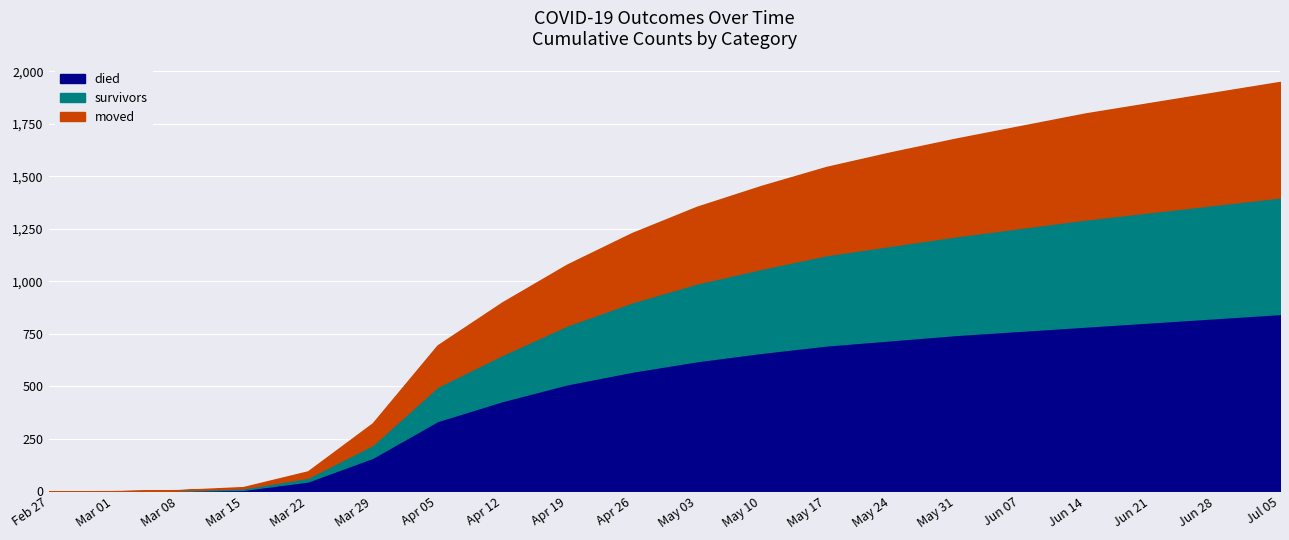

What is the label of the 1st point from the right?

2020-07-05